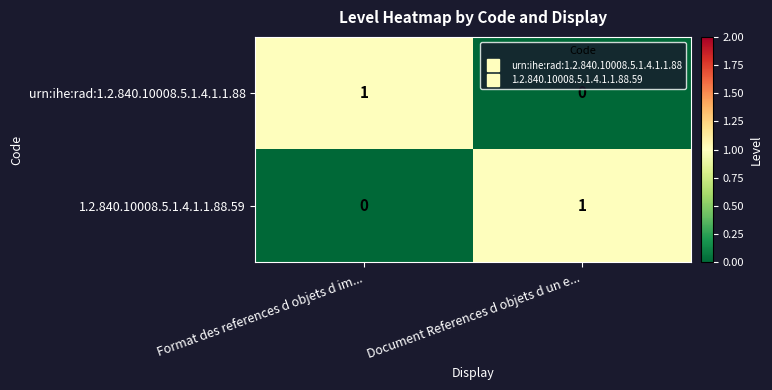

Rank the categories by urn:ihe:rad:1.2.840.10008.5.1.4.1.1.88 value from lowest to highest.

Document References d objets d un e..., Format des references d objets d im...